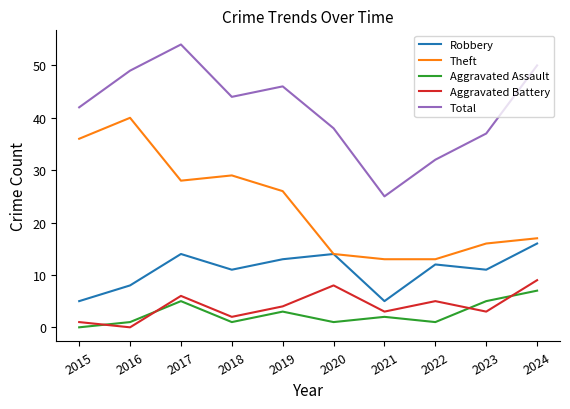

Reading left to right, what are all the values shown in this chart?

Robbery: 5	8	14	11	13	14	5	12	11	16
Theft: 36	40	28	29	26	14	13	13	16	17
Aggravated Assault: 0	1	5	1	3	1	2	1	5	7
Aggravated Battery: 1	0	6	2	4	8	3	5	3	9
Total: 42	49	54	44	46	38	25	32	37	50